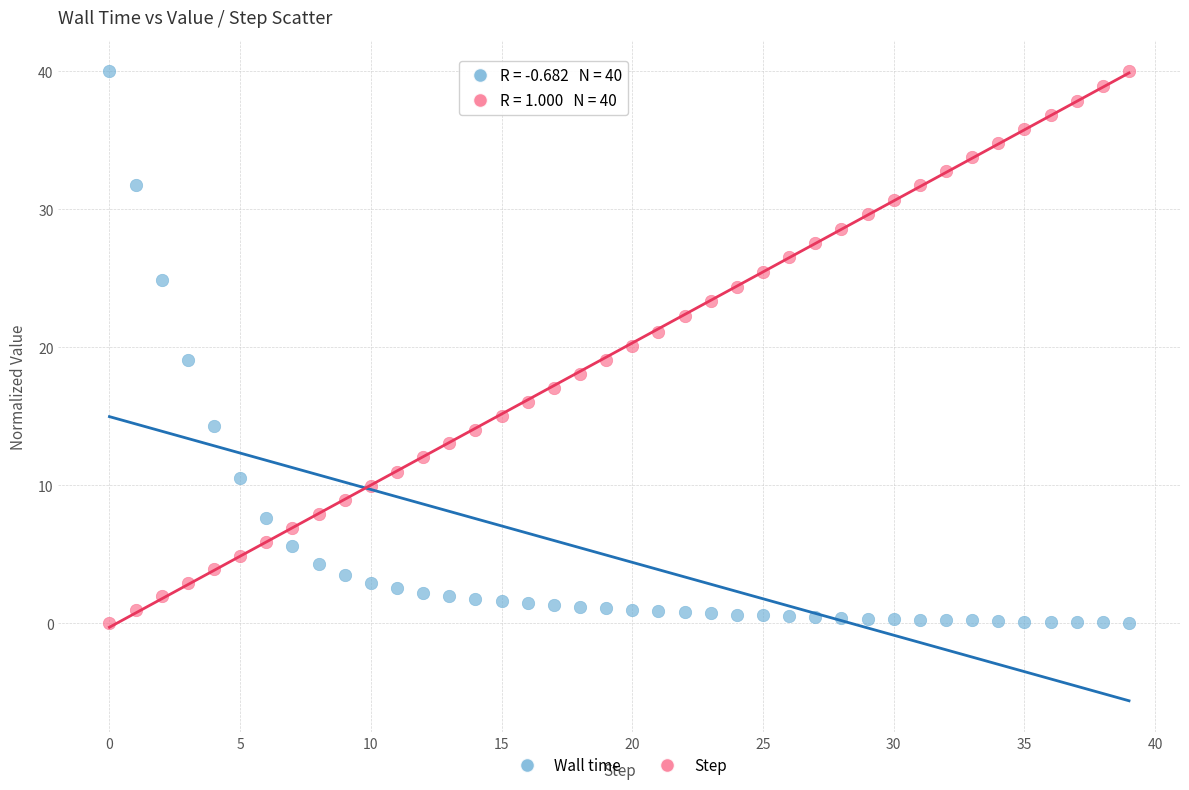

Across all data points, what is the range of Y values (max minus min)?

40.0